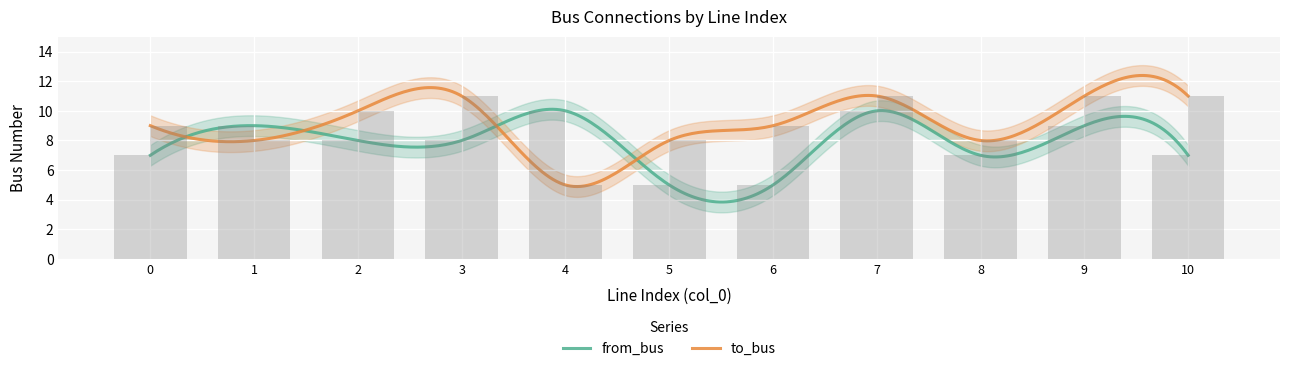

Does the chart contain any negative values?

No